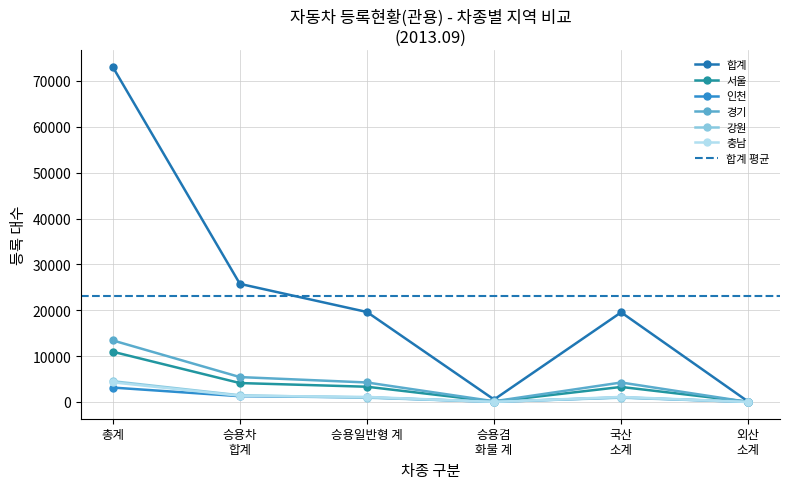

True or false: 서울 and 충남 intersect in this chart.

False